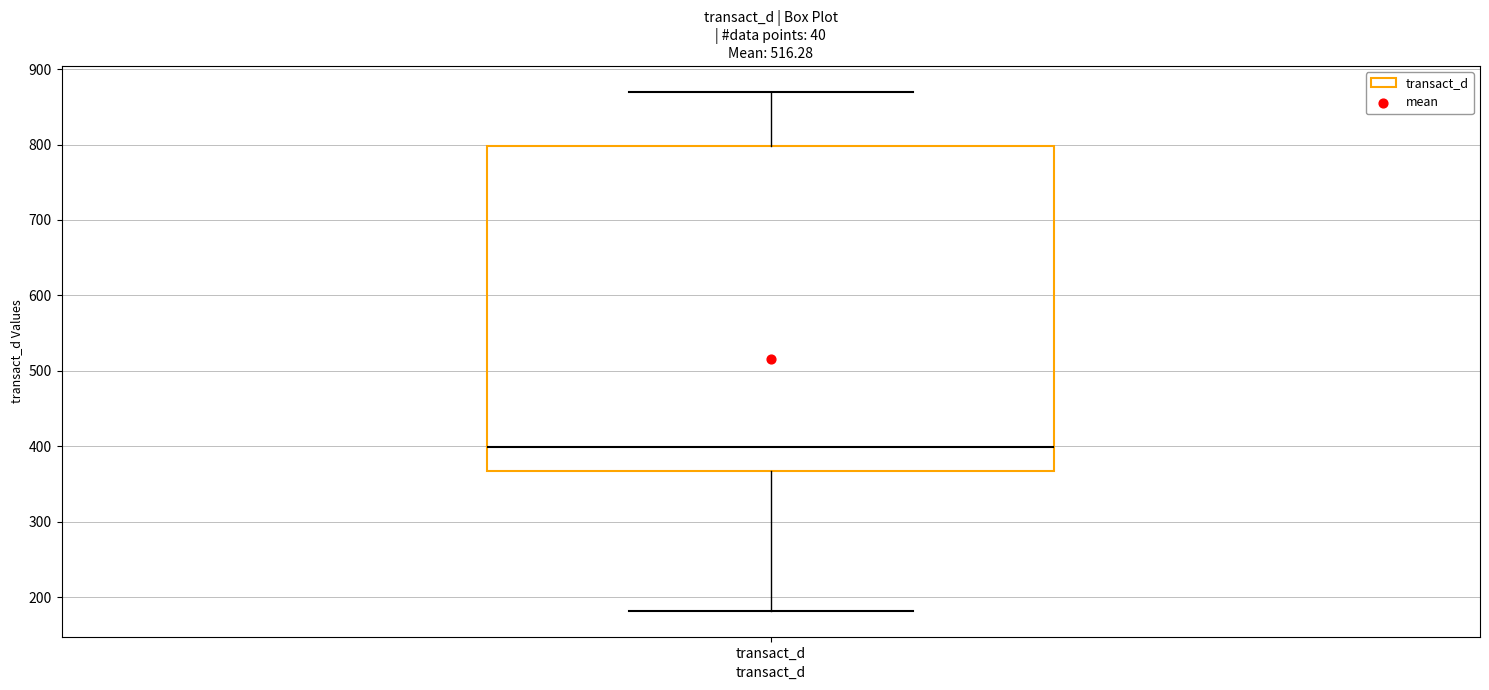

Read this box plot against the y-axis: the position of the median line, the range covered by the box, and the ends of both whiskers. The values are not printed on the chart, so give them approximately, as read against the axis.

median 400, box 370 to 800, whiskers 180 to 870